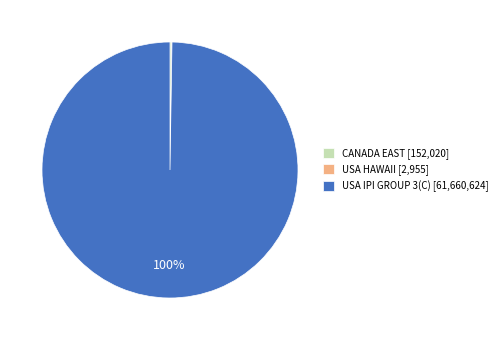

What percentage is the USA IPI GROUP 3(C) slice, to the nearest percent?

100%